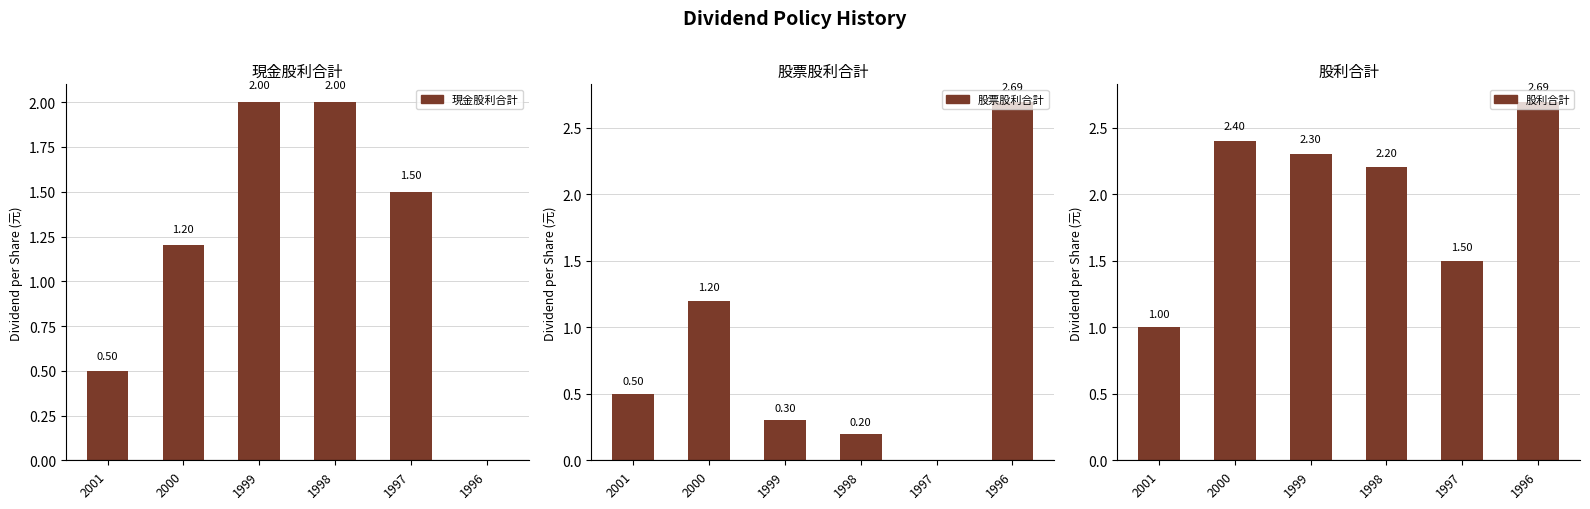

What is the difference between the 現金股利合計 values at 2001 and 1998?

1.5